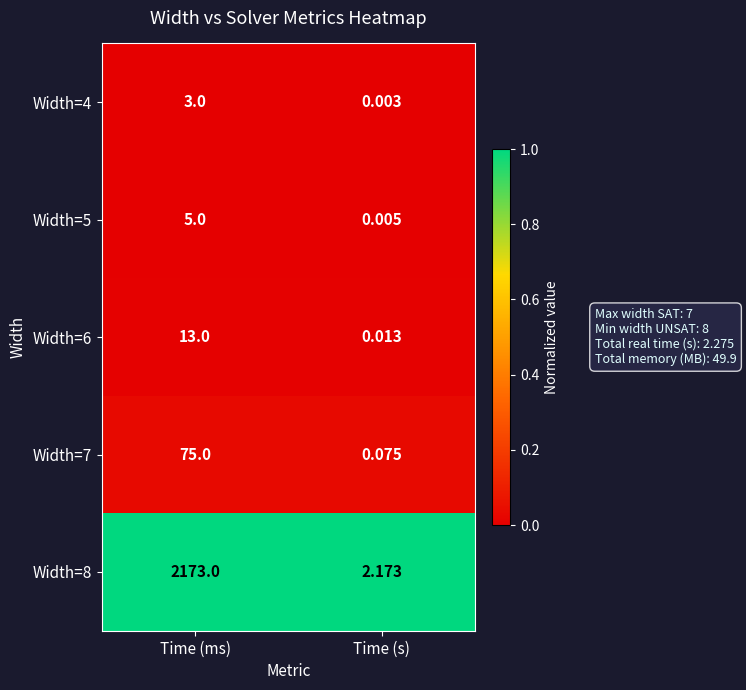

Which category has the lowest value across all series?

Time (s)